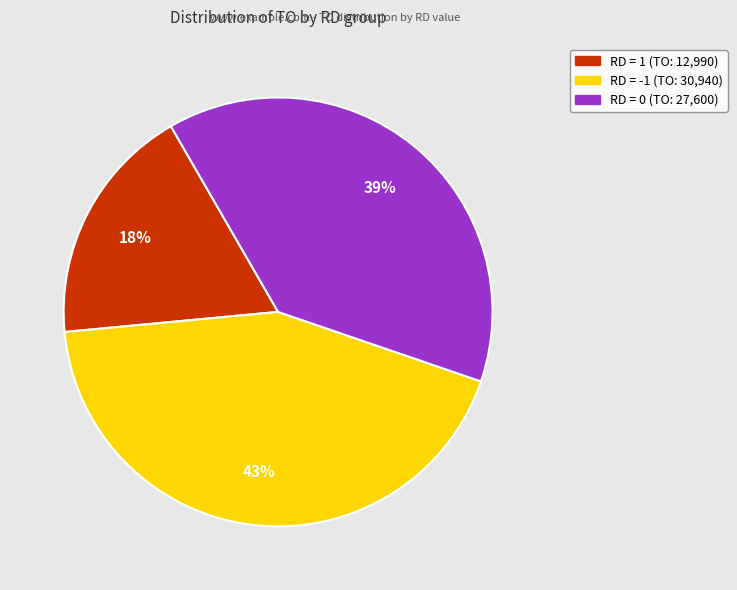

Is there any slice that represents more than half of the pie?

No